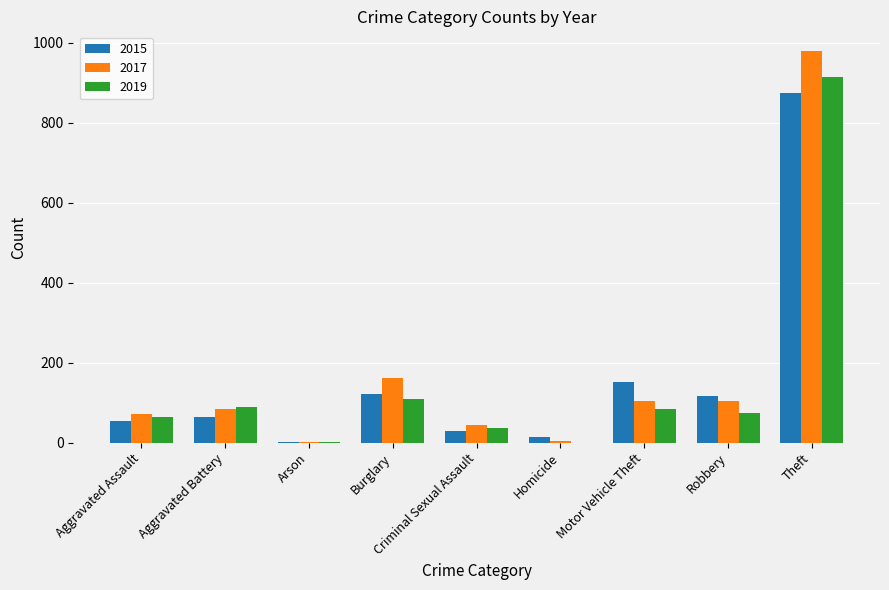

Where is 2017 nearest to the value 490?

Burglary